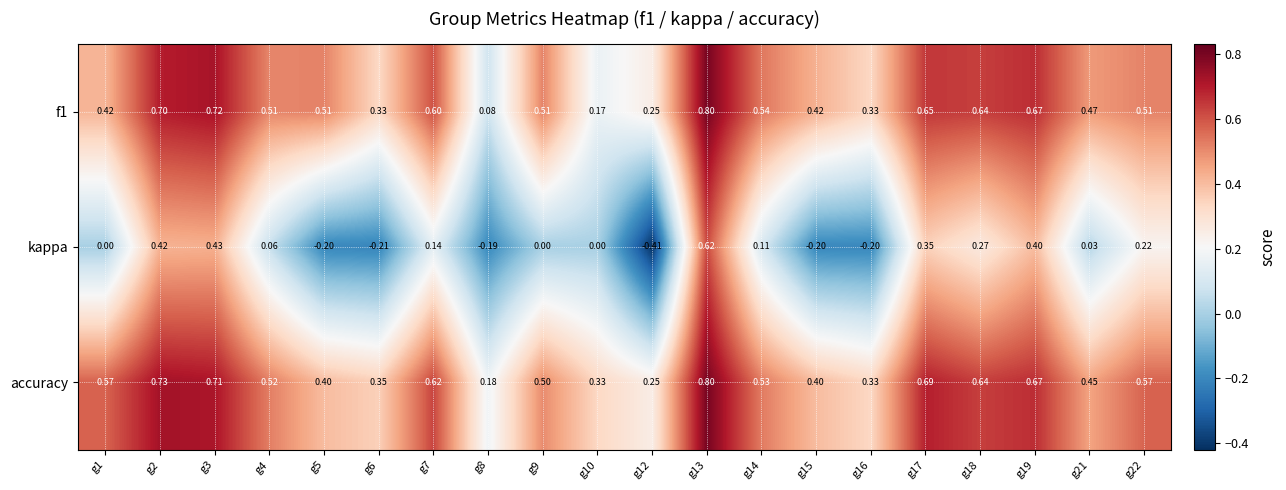

How many distinct data groups are displayed?

3